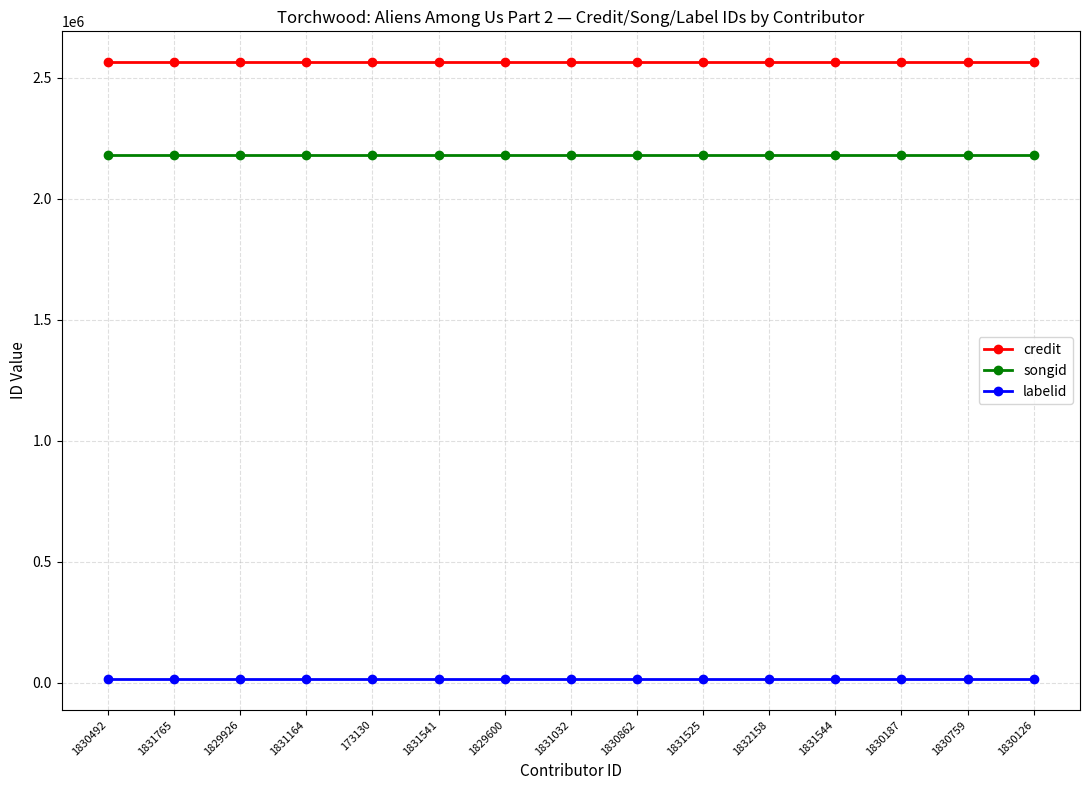

True or false: songid and labelid cross at least once.

False